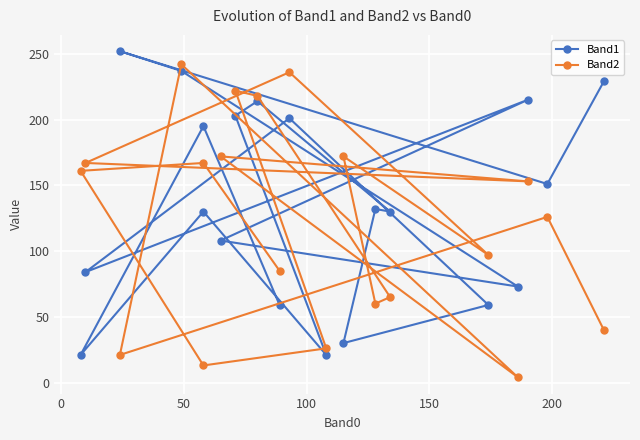

Reading right to left, list all the values displayed in this chart.

Band1: 229	151	252	237	73	108	215	84	201	59	30	132	130	214	203	21	130	21	195	59
Band2: 40	126	21	242	4	172	153	167	236	97	172	60	65	218	222	26	13	161	167	85